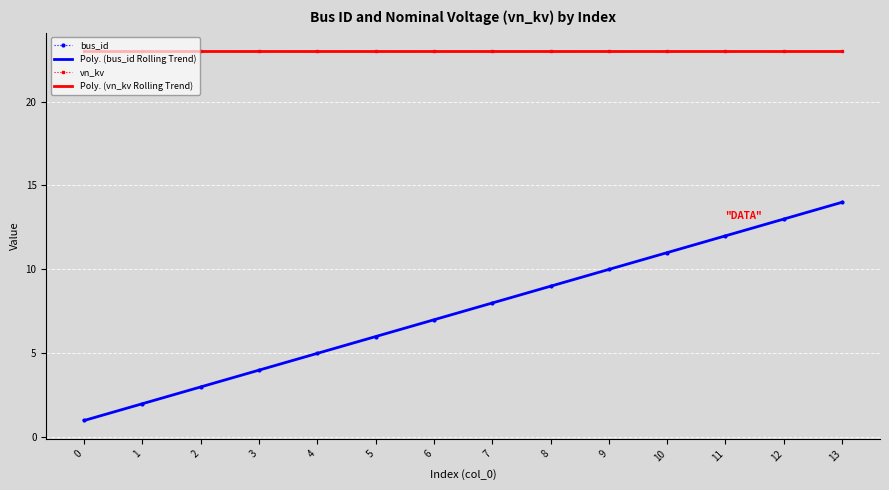

What is the minimum value shown in the chart?

1